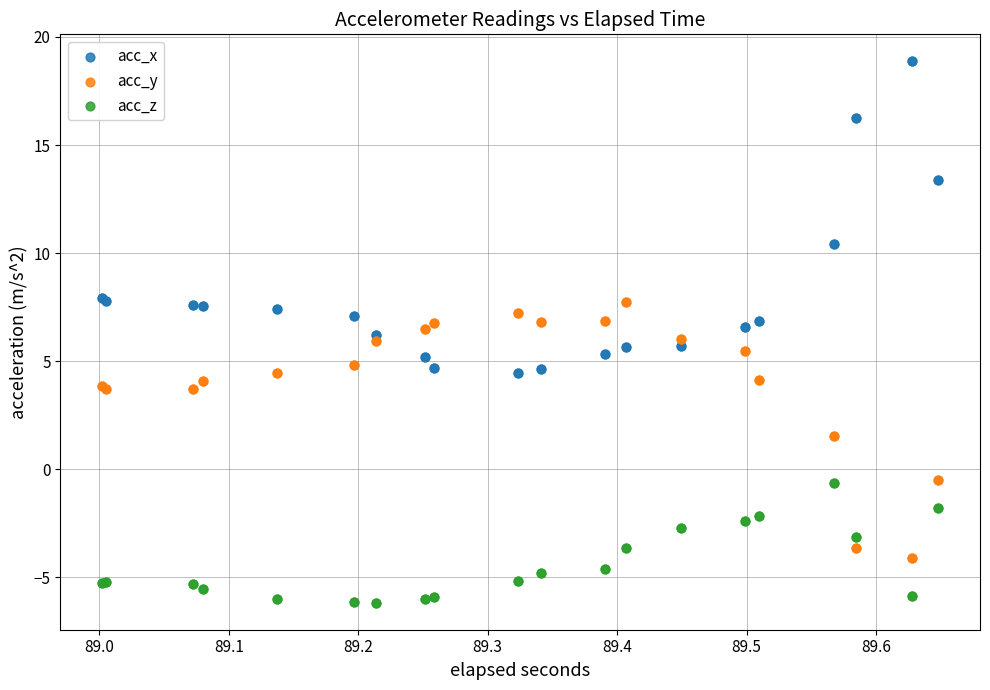

Which series contains the lowest Y value?

acc_z